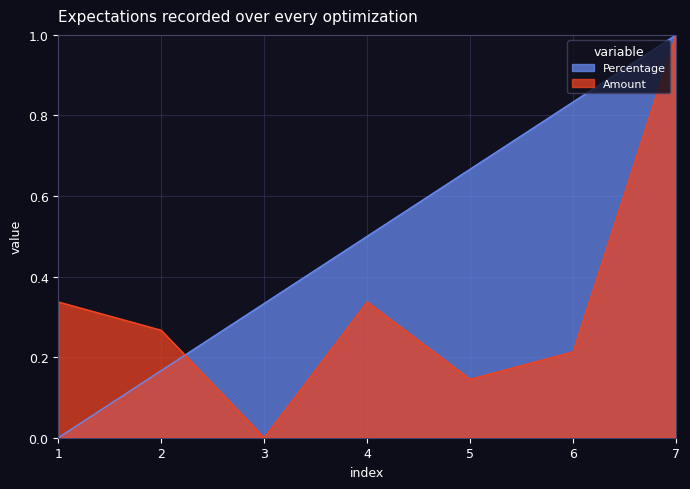

Reading right to left, what are all the values shown in this chart?

Percentage: 1.0	0.8	0.7	0.5	0.3	0.2	0.0
Amount: 1.0	0.2	0.1	0.3	0.0	0.3	0.3